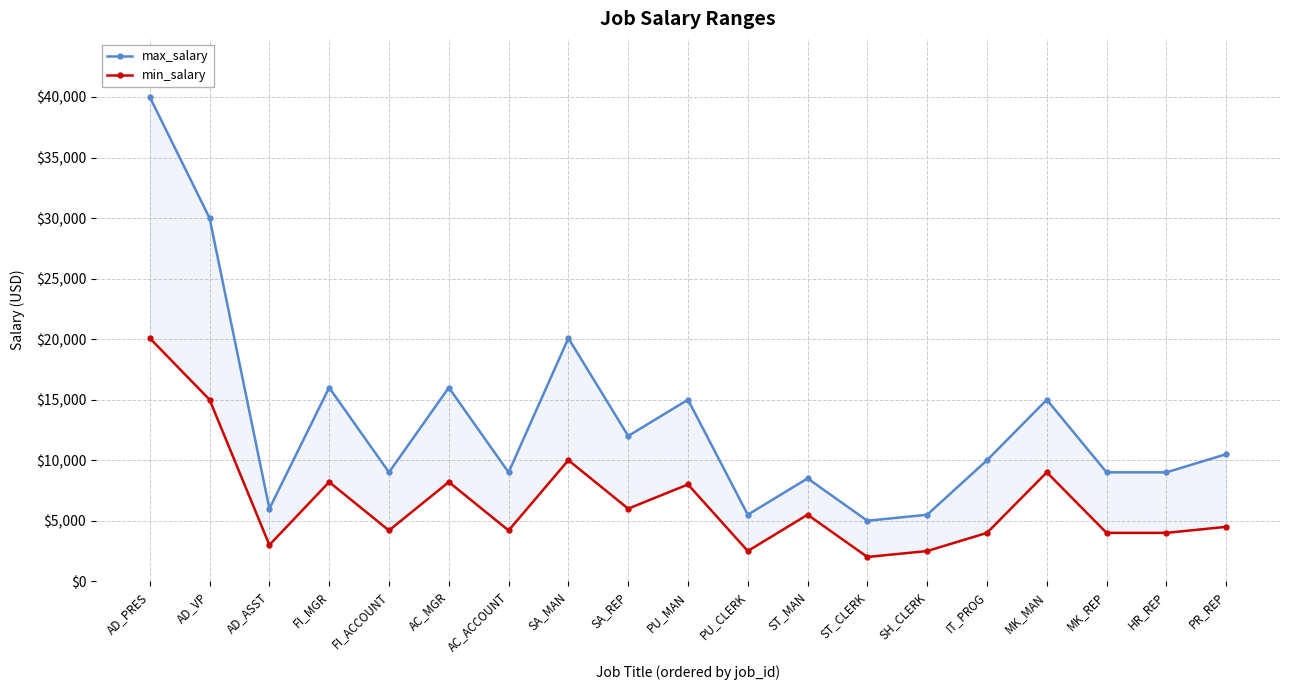

Which category has the lowest value in the max_salary series?

ST_CLERK